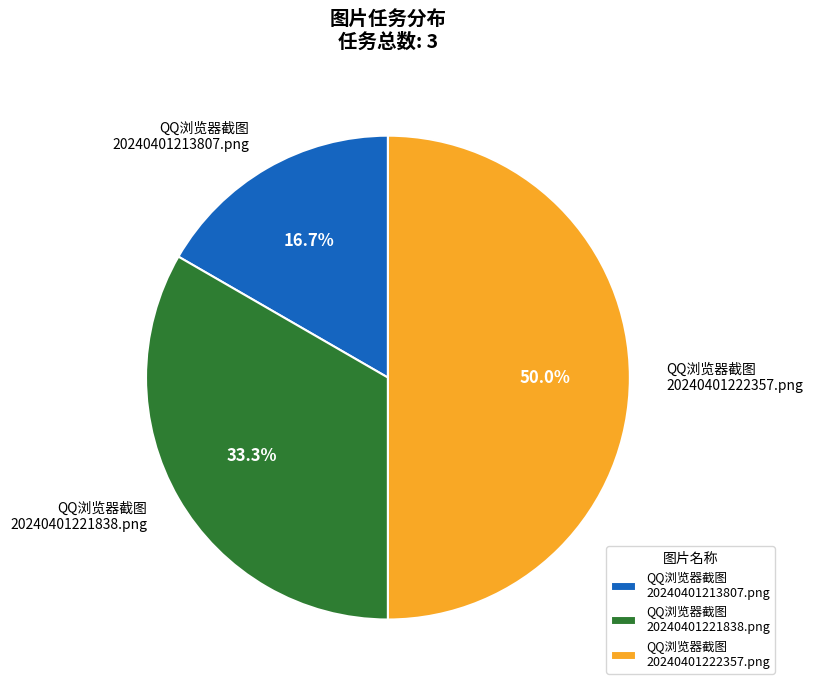

To the nearest percent, what is the difference between the largest and smallest slice percentages?

33%